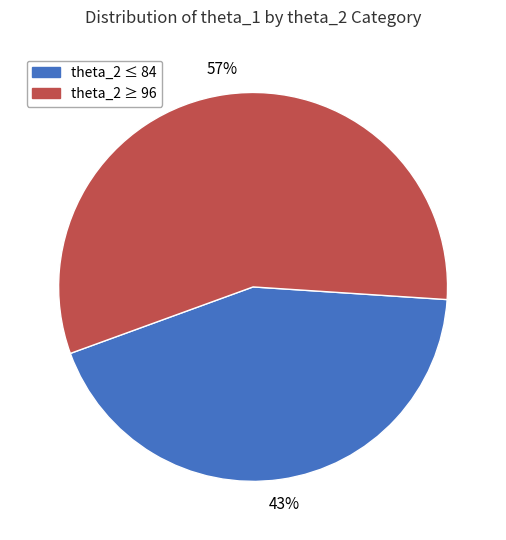

Does any single category account for the majority?

Yes